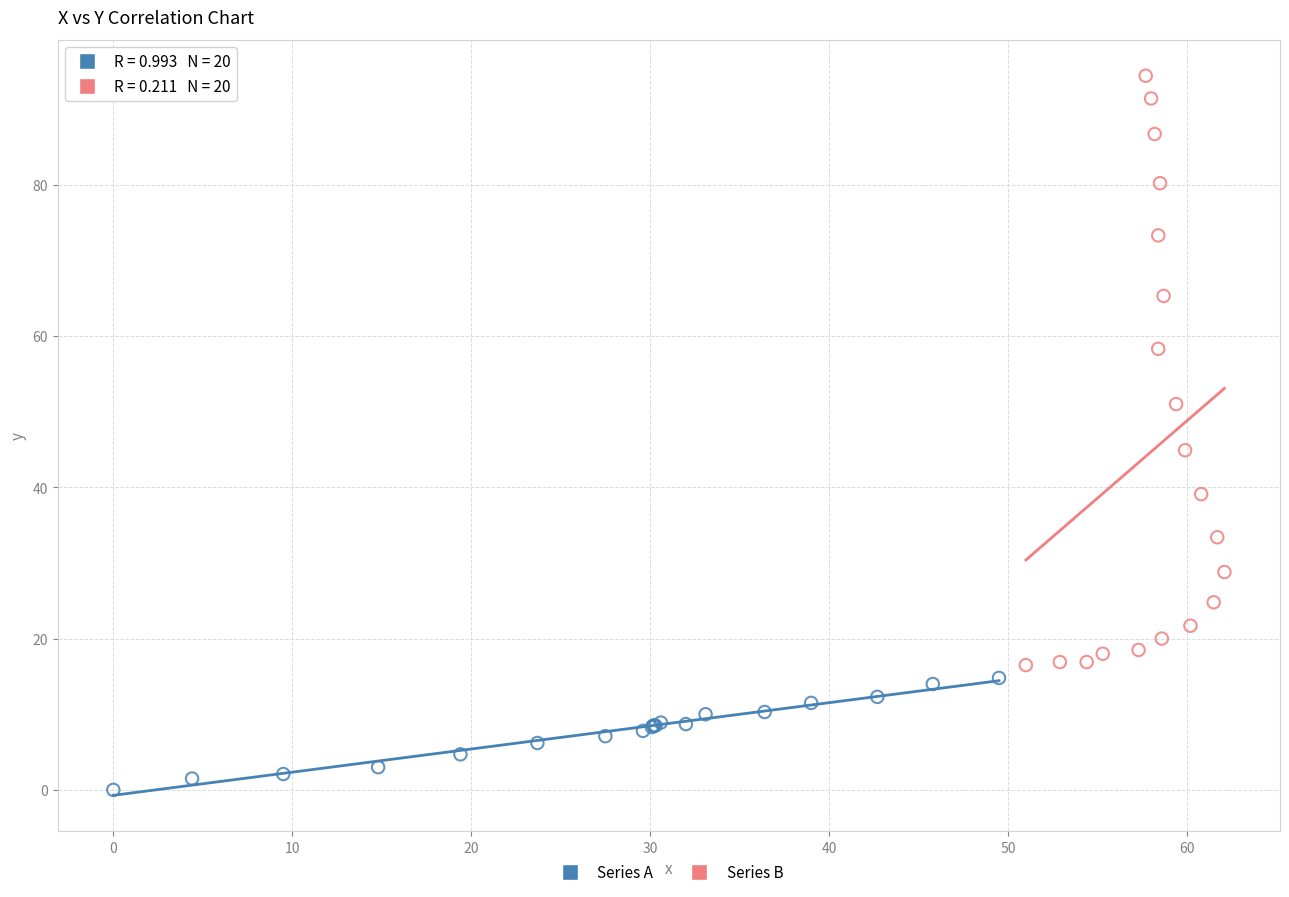

Which series reaches the minimum Y coordinate?

Series A